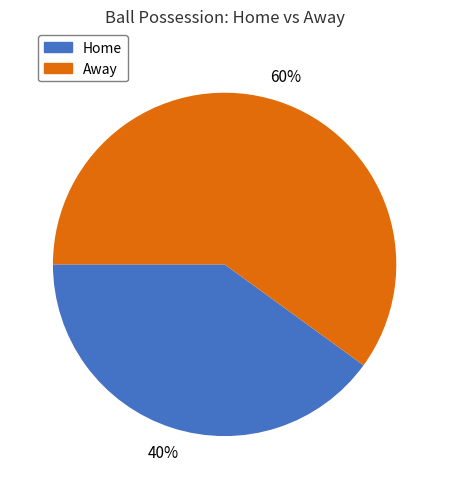

Is there a majority slice in this chart?

Yes